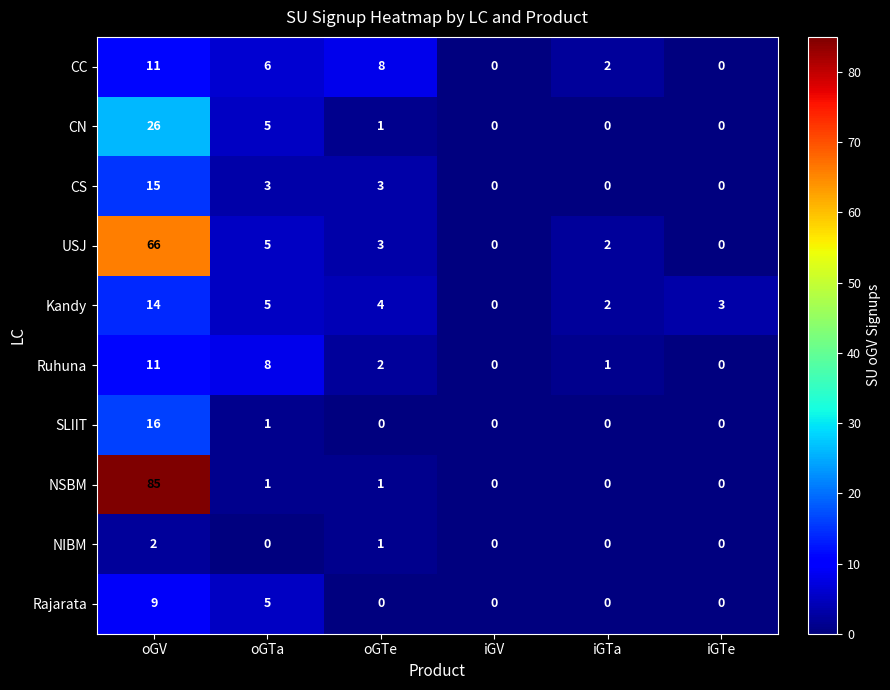

At which category is the sum across all series the highest?

oGV